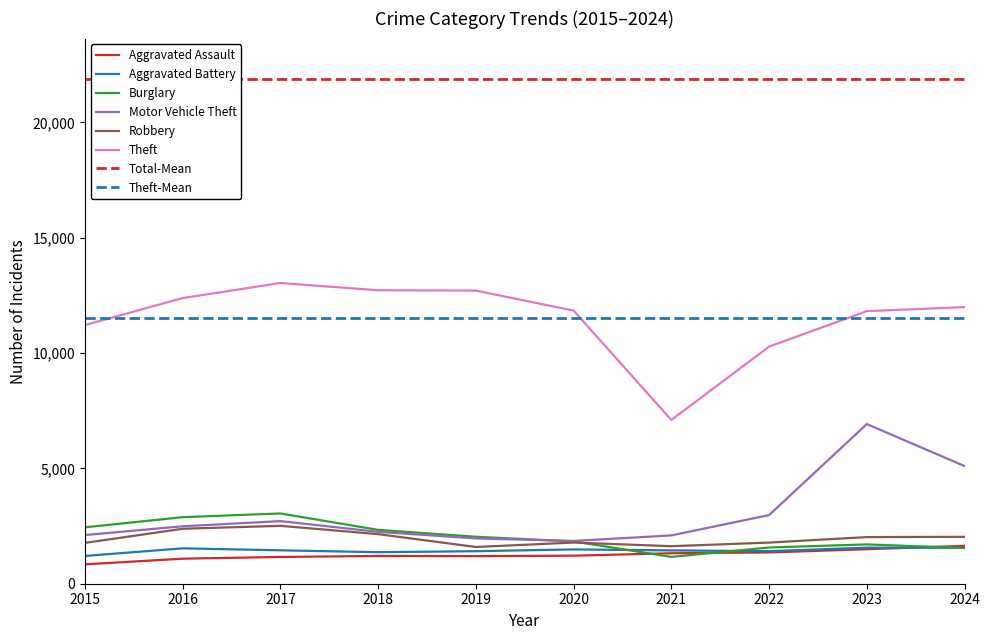

Reading left to right, list all the values displayed in this chart.

Aggravated Assault: 2015=840	2016=1086	2017=1161	2018=1205	2019=1195	2020=1216	2021=1321	2022=1356	2023=1497	2024=1643
Aggravated Battery: 2015=1204	2016=1534	2017=1449	2018=1366	2019=1410	2020=1488	2021=1444	2022=1411	2023=1563	2024=1558
Burglary: 2015=2445	2016=2886	2017=3046	2018=2335	2019=2036	2020=1833	2021=1163	2022=1570	2023=1705	2024=1547
Motor Vehicle Theft: 2015=2110	2016=2491	2017=2714	2018=2250	2019=1964	2020=1855	2021=2095	2022=2976	2023=6922	2024=5102
Robbery: 2015=1770	2016=2383	2017=2510	2018=2150	2019=1593	2020=1785	2021=1627	2022=1784	2023=2022	2024=2033
Theft: 2015=11215	2016=12385	2017=13039	2018=12724	2019=12710	2020=11841	2021=7102	2022=10281	2023=11818	2024=11993